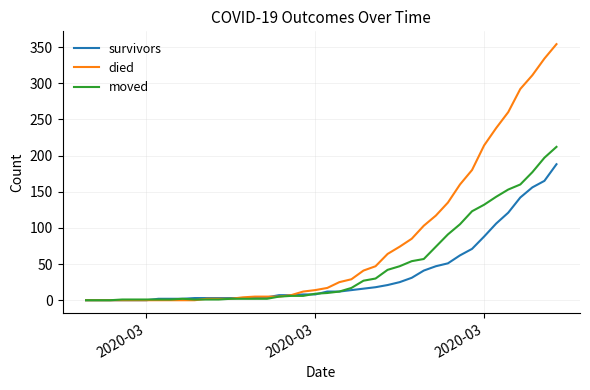

Which series has the widest spread of values?

died